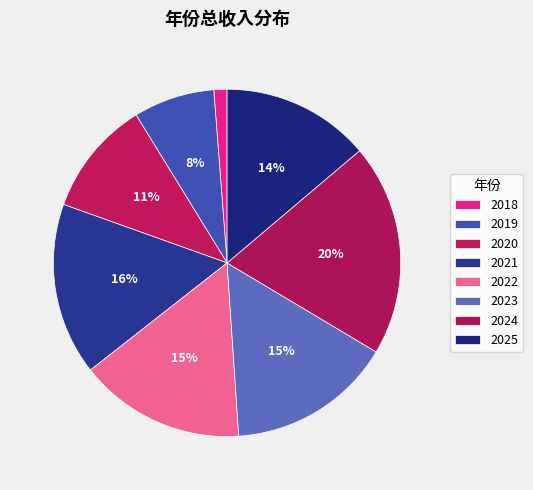

What is the change in value from 2018 to 2021?

+454447.7